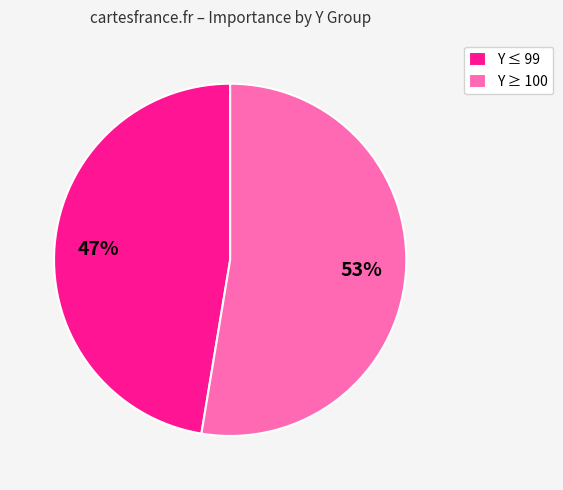

Does any single category account for the majority?

Yes